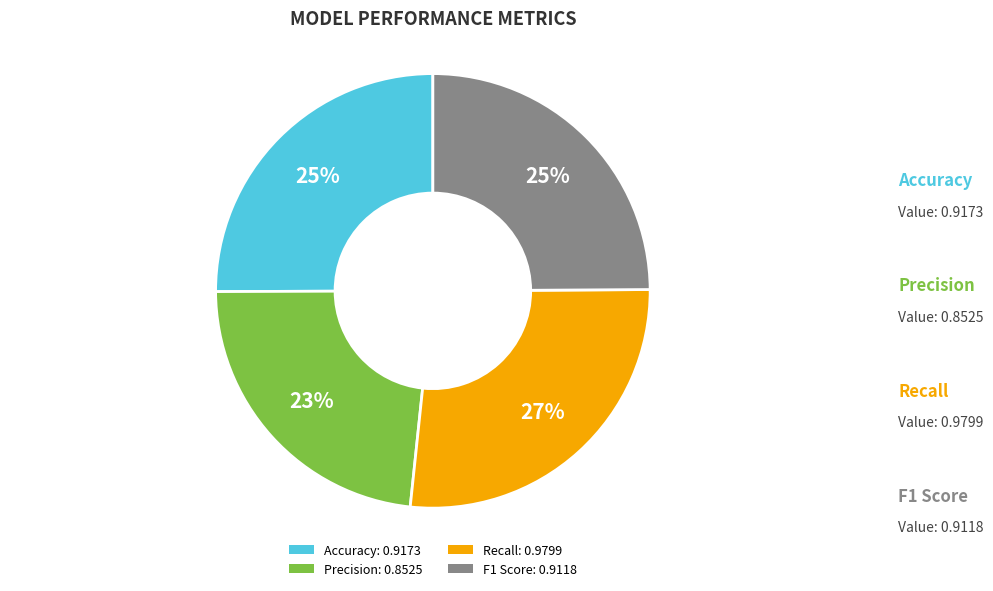

Count the number of slices in the pie.

4